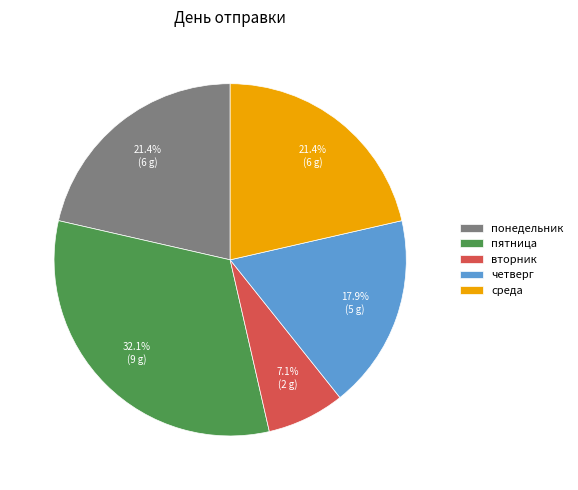

To the nearest percent, what is the average slice percentage?

20%